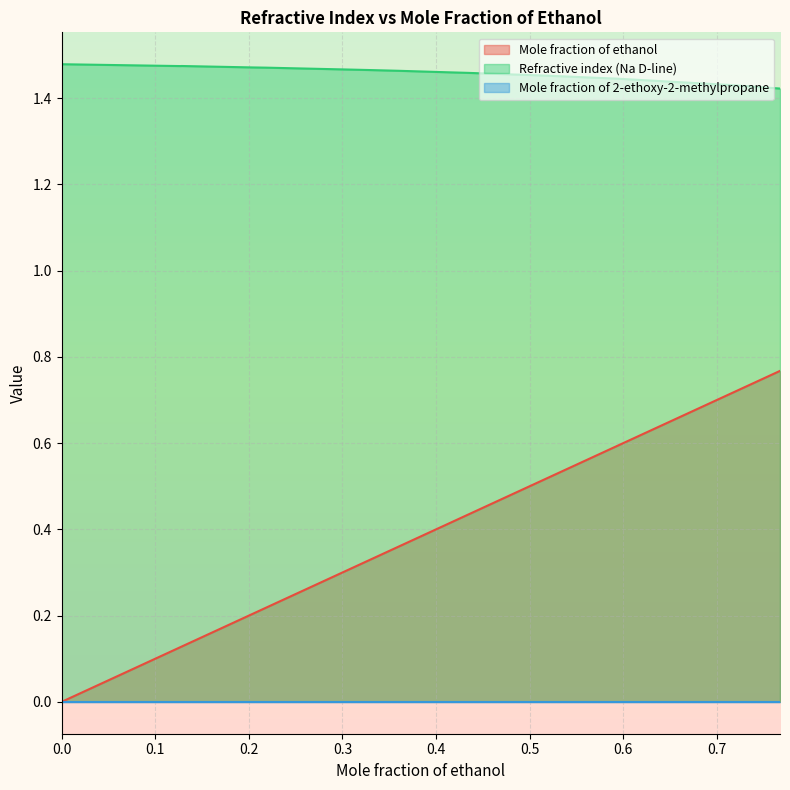

Which series has the largest total across all categories?

Refractive index (Na D-line)